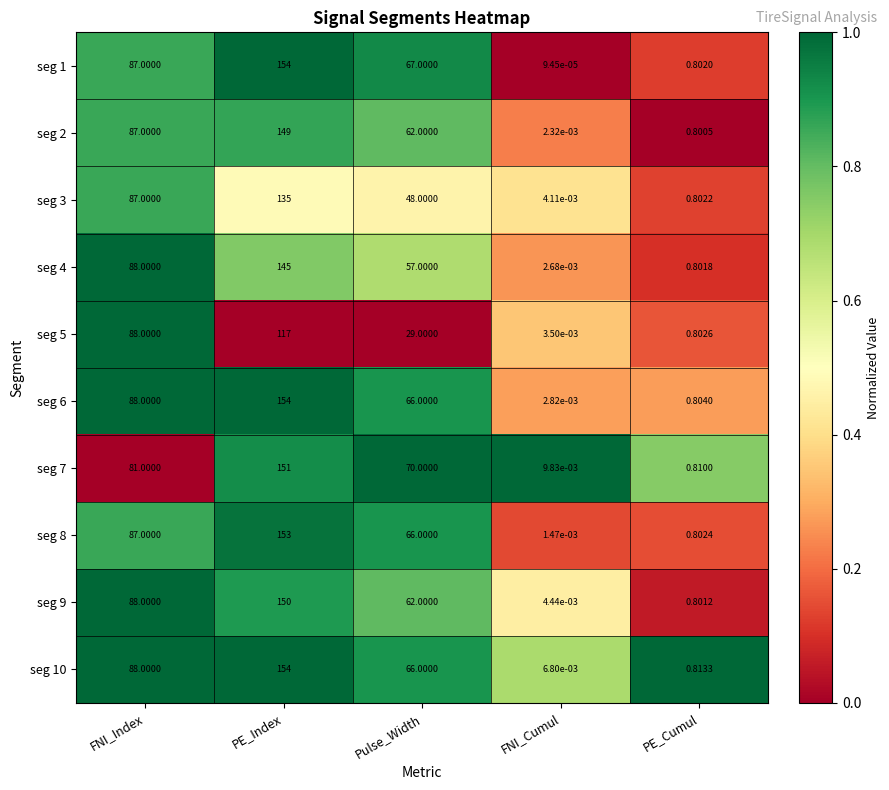

Which series has the widest spread of values?

seg 1